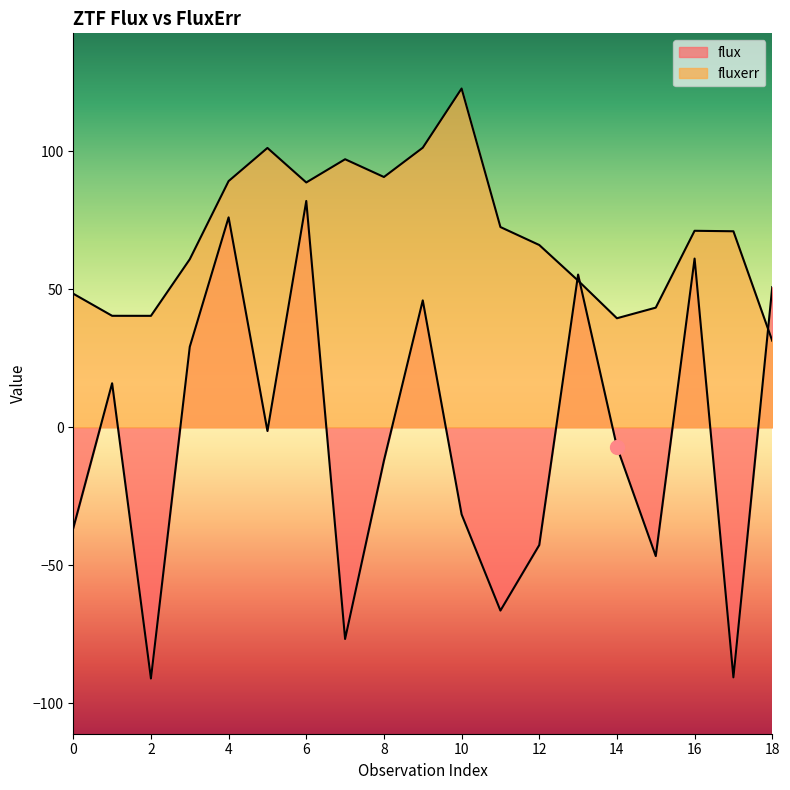

How many values in the flux series exceed -7?

9